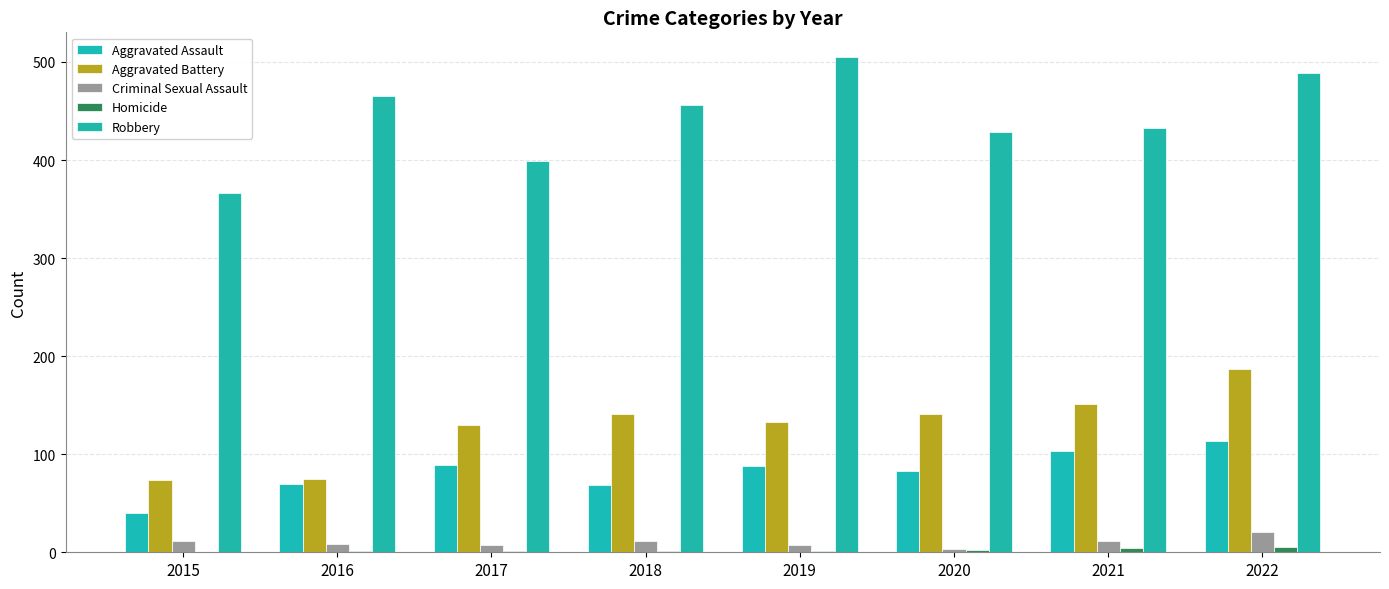

Is the value of Criminal Sexual Assault at 2020 greater than the value of Robbery at 2020?

No